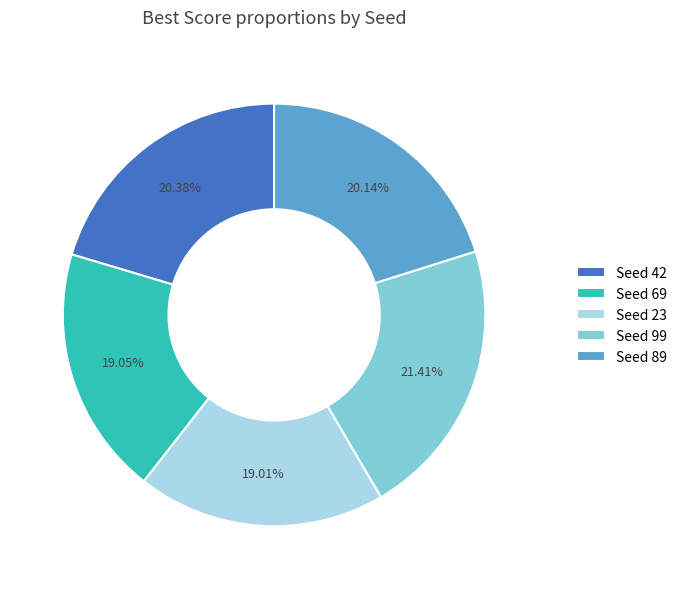

Between Seed 99 and Seed 42, which is larger?

Seed 99